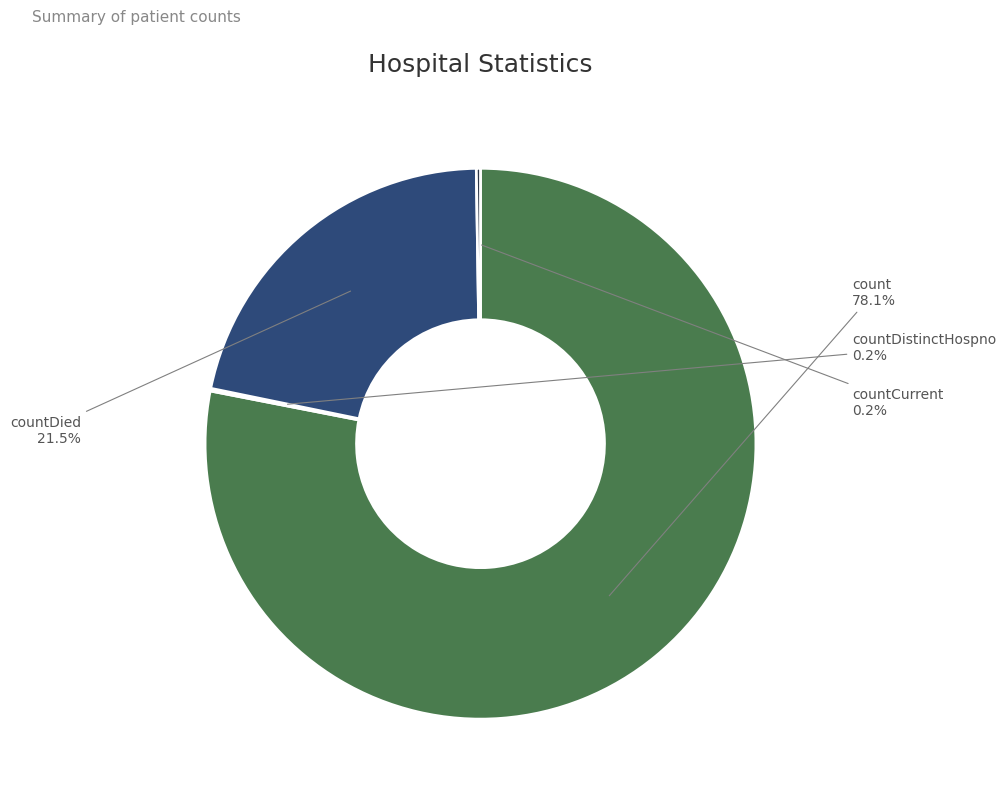

Which category accounts for the majority?

count